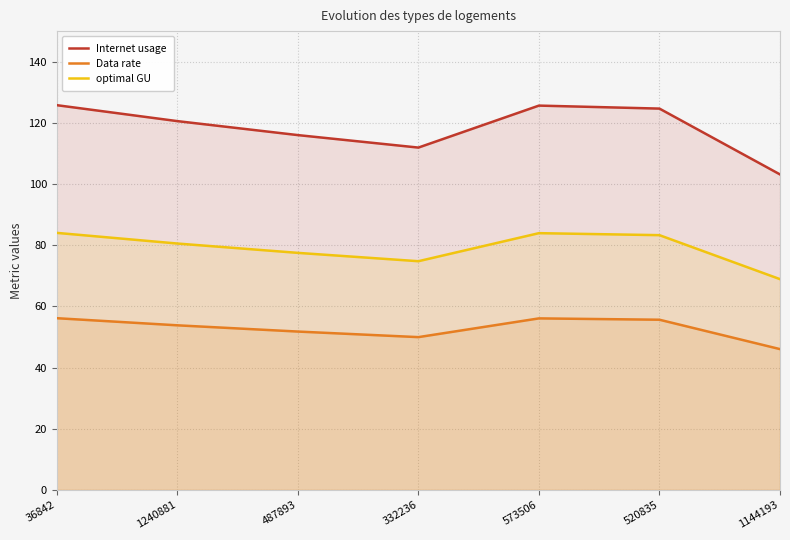

What is the spread (max minus min) of values at 1144193?

57.1